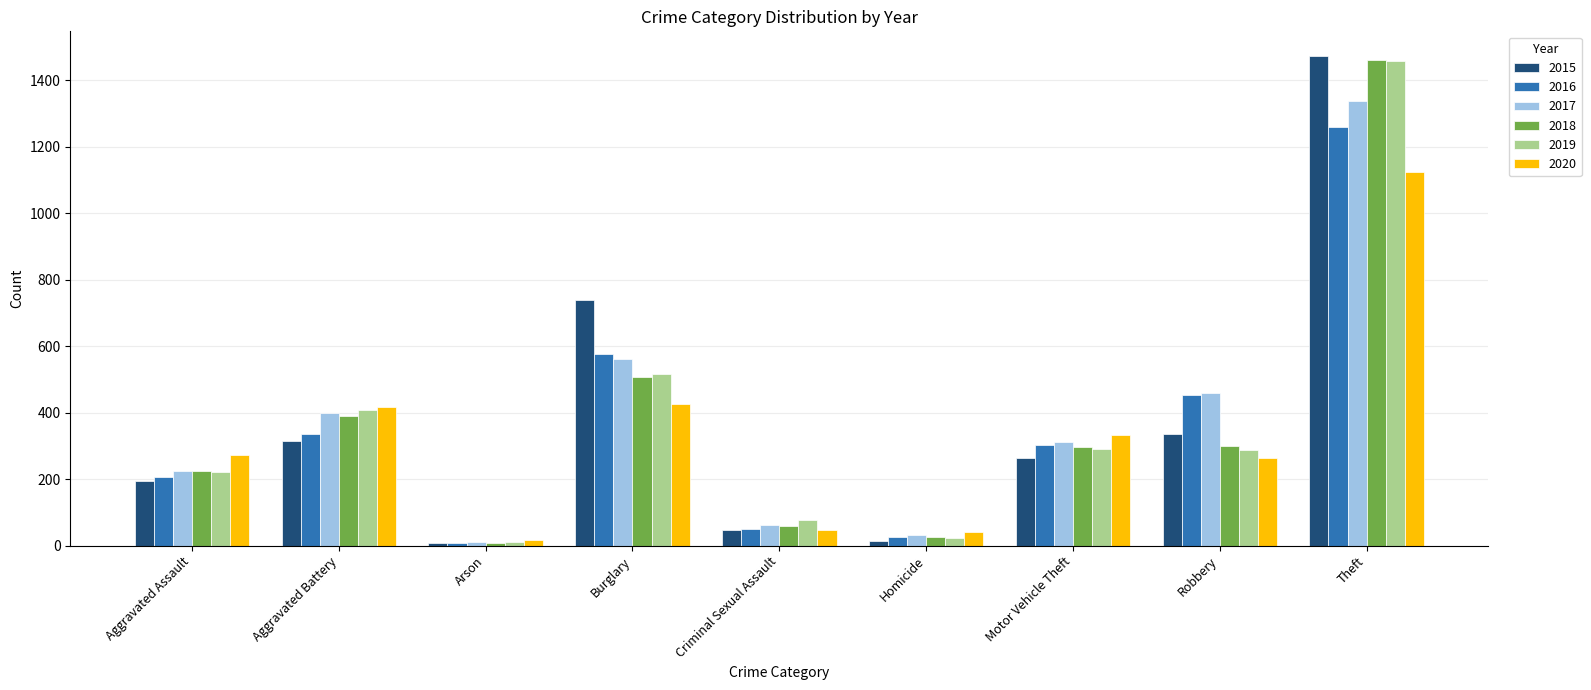

What is the maximum value for 2020?

1125